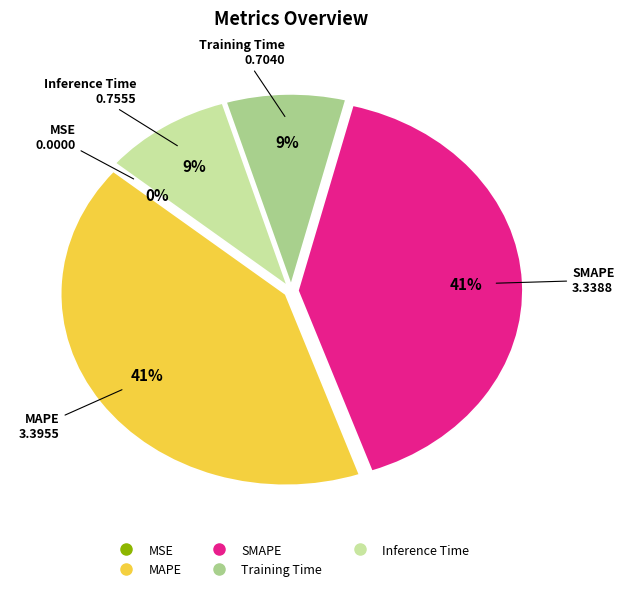

To the nearest percent, what percentage of the pie is SMAPE?

41%